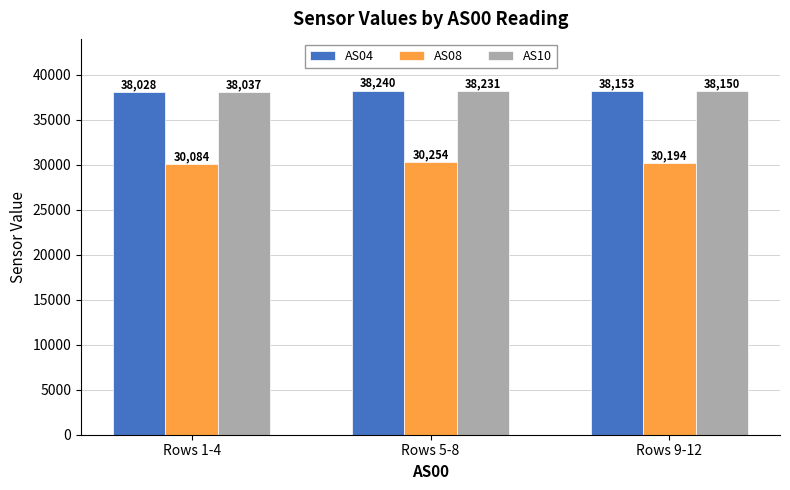

Rank the series at Rows 1-4 from highest to lowest value.

AS10, AS04, AS08